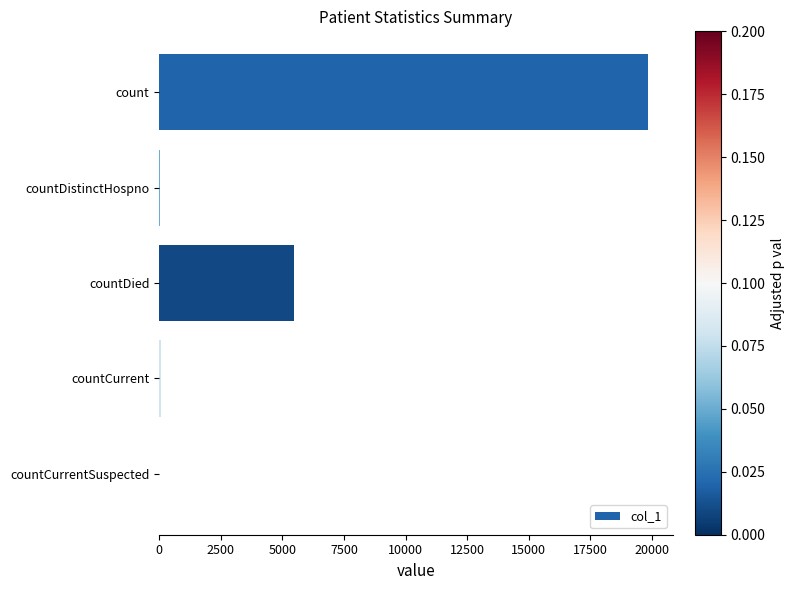

The value at countCurrentSuspected is 0. True or false?

True